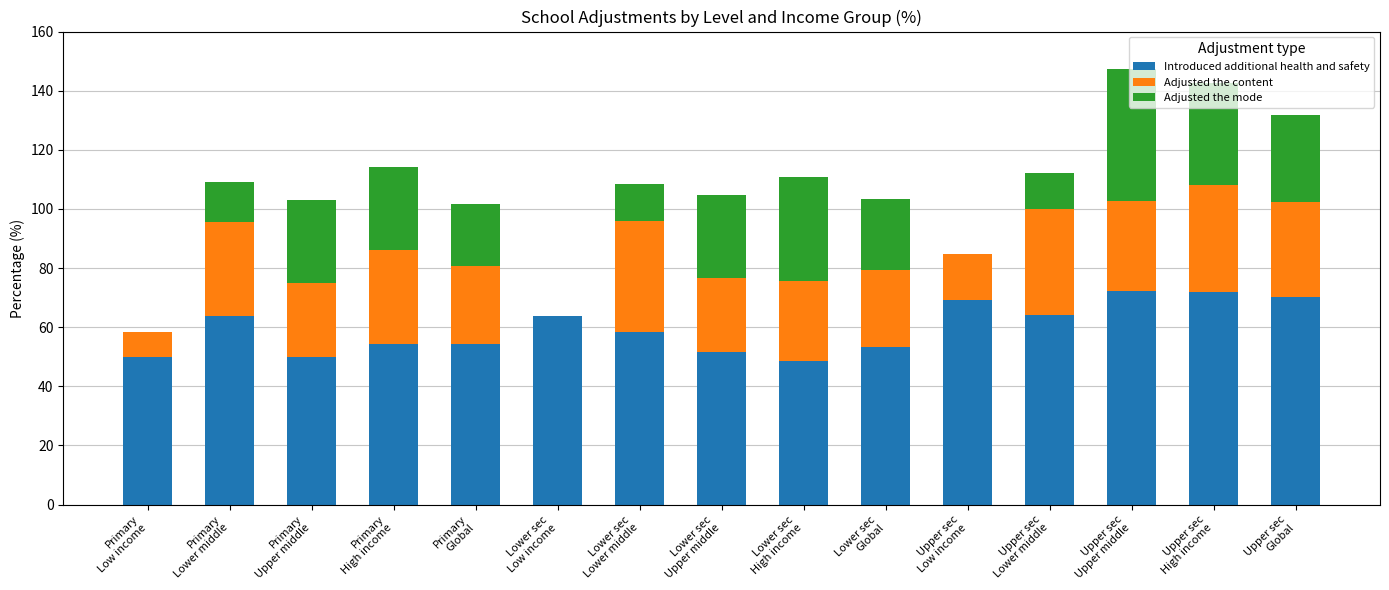

What is the maximum value for Introduced additional health and safety?

72.2